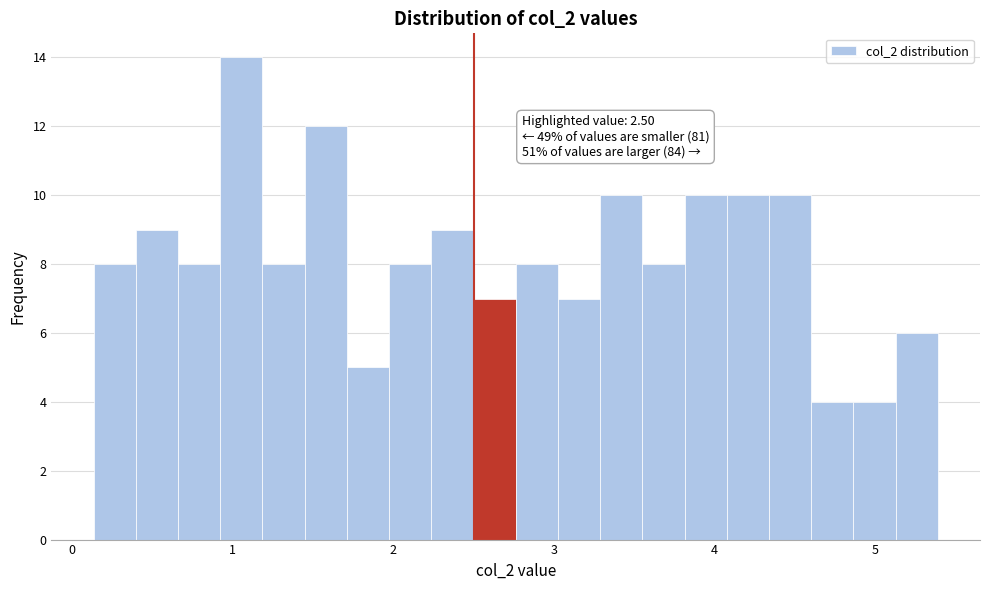

Read against the x-axis, roughly where is the centre of the tallest bar?

1.1